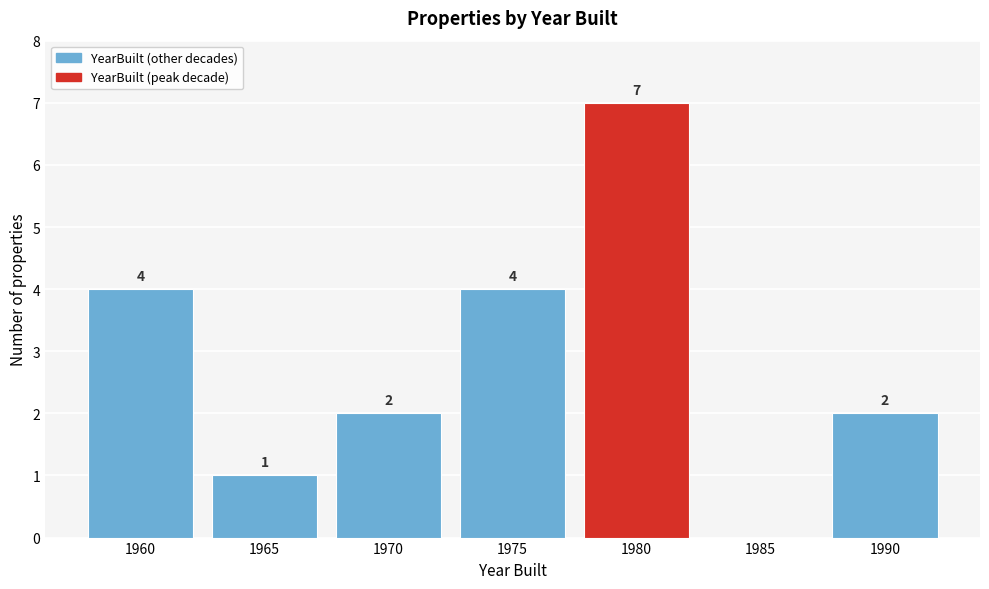

Reading left to right, transcribe all the data shown in this chart.

1960=4	1965=1	1970=2	1975=4	1980=7	1985=0	1990=2